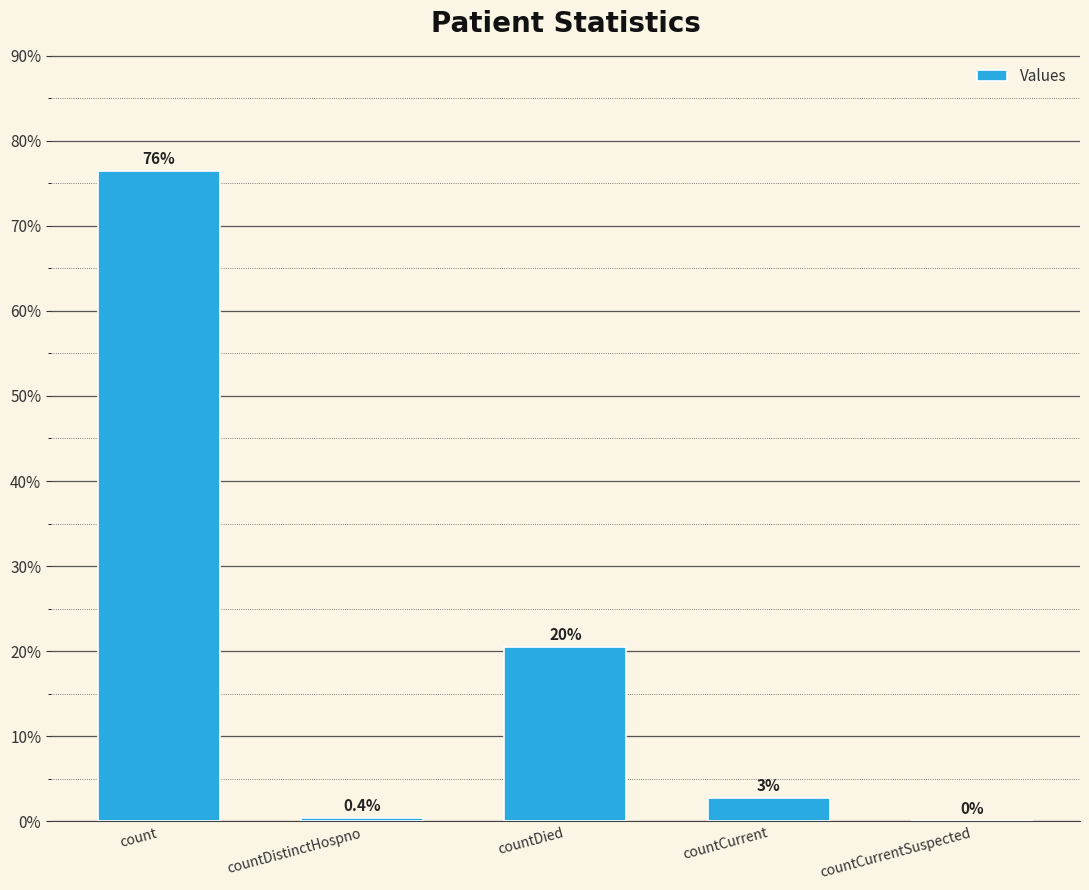

Are the bars horizontal?

No